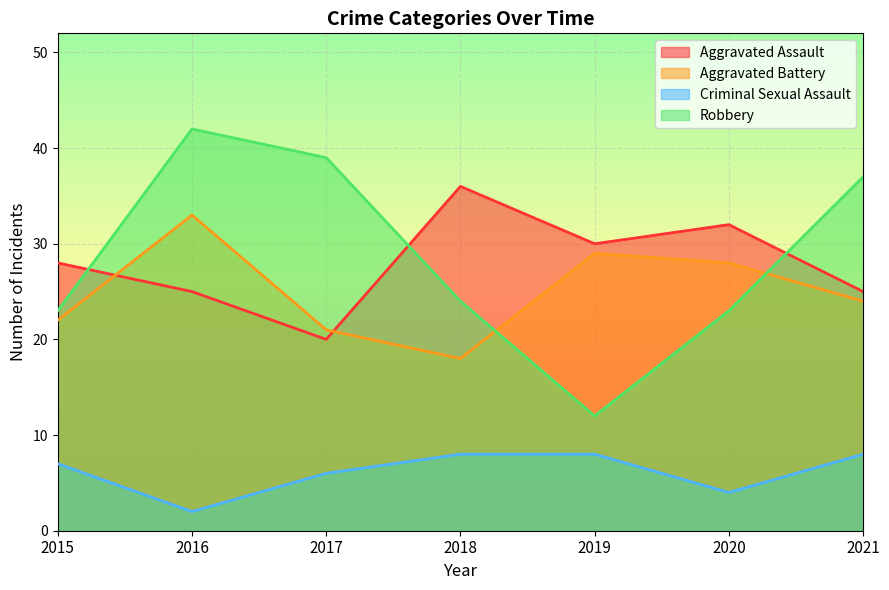

Reading left to right, what are all the values shown in this chart?

Aggravated Assault: 28	25	20	36	30	32	25
Aggravated Battery: 22	33	21	18	29	28	24
Criminal Sexual Assault: 7	2	6	8	8	4	8
Robbery: 23	42	39	24	12	23	37